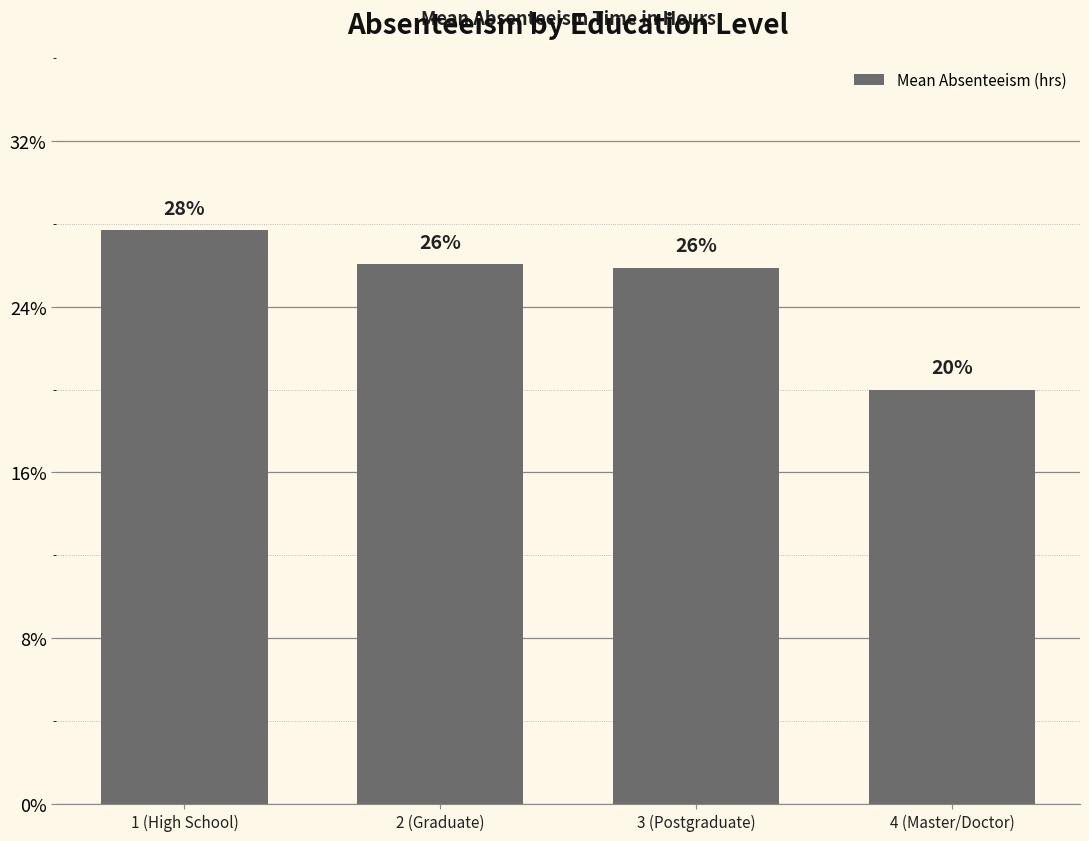

Approximately how many times larger is the value at 4 (Master/Doctor) compared to 1 (High School)?

0.7